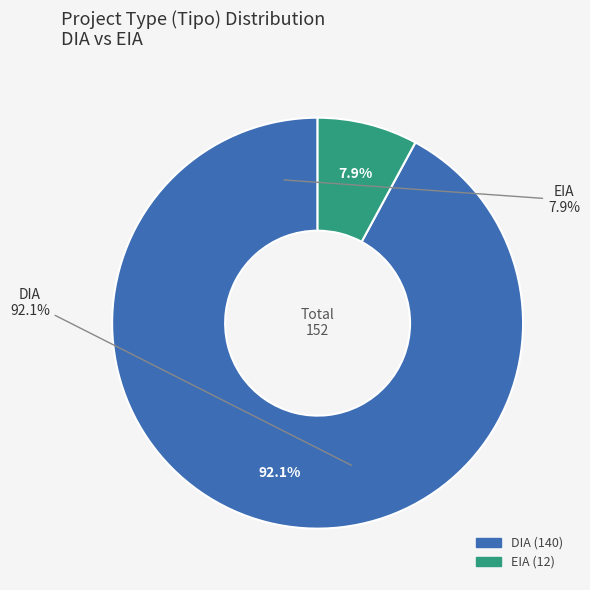

Is there any slice that represents more than half of the pie?

Yes